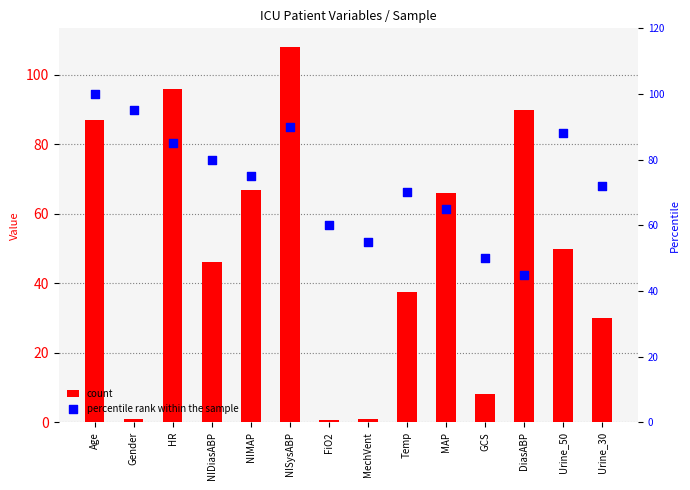

What are all the series names shown in the legend?

count, percentile rank within the sample